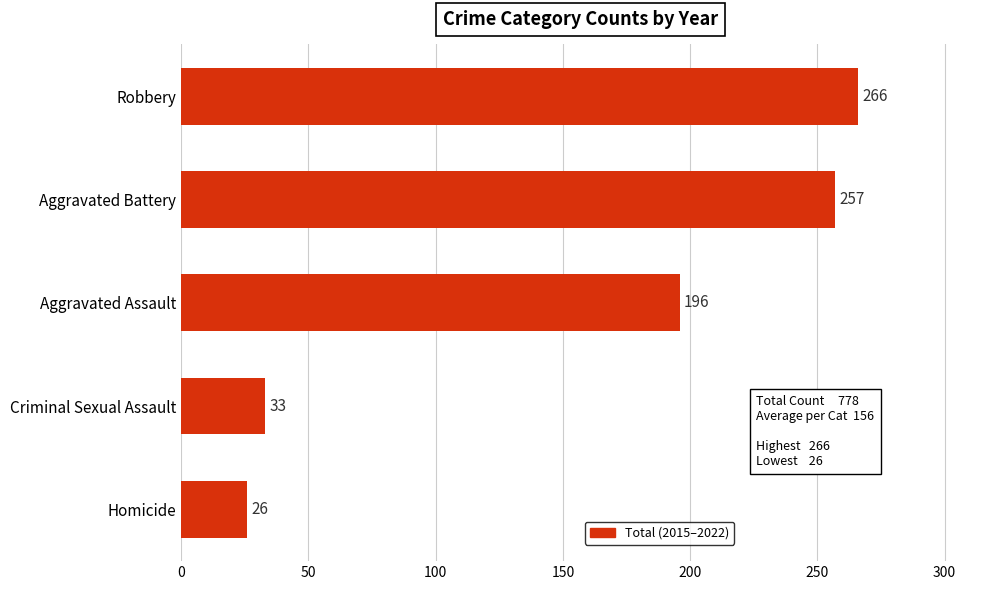

The chart shows a value of 33 at Criminal Sexual Assault. True or false?

True